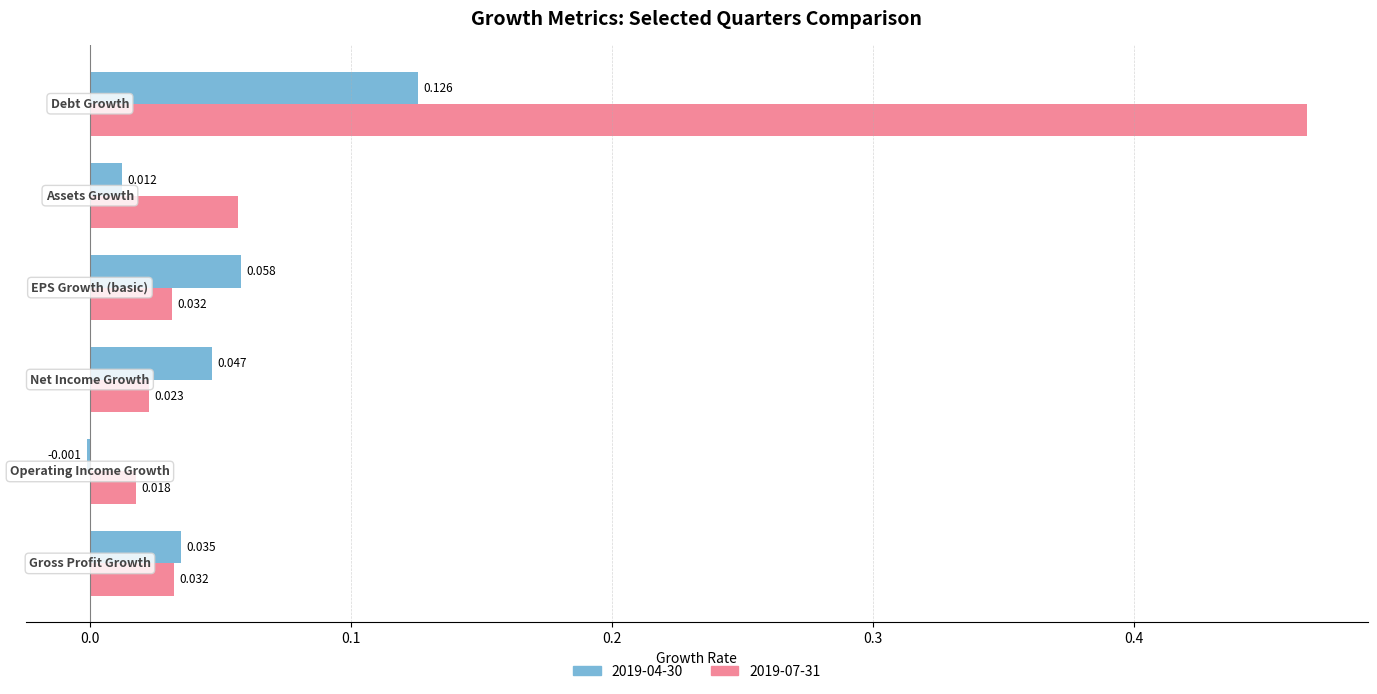

How many data points does each series have?

6